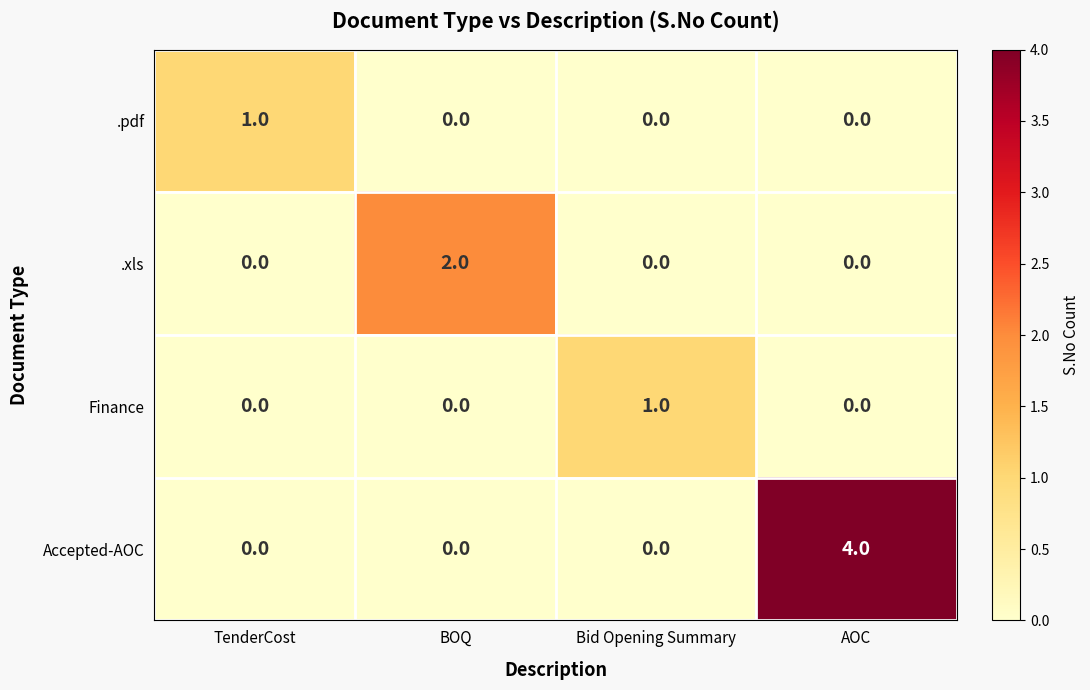

Is it true that Finance equals 1 at TenderCost?

False